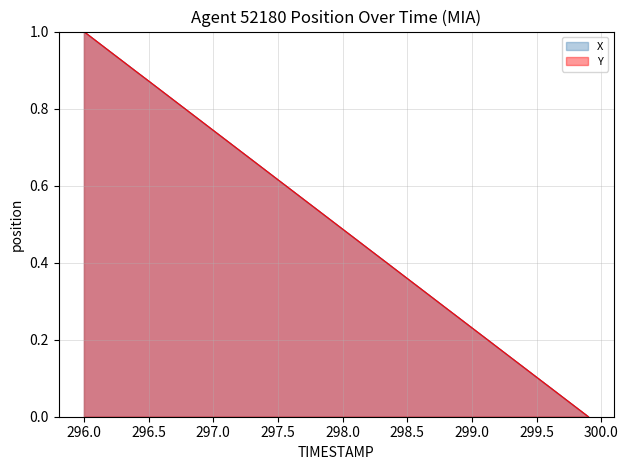

True or false: Y has more than 0 points higher than both neighbors.

False